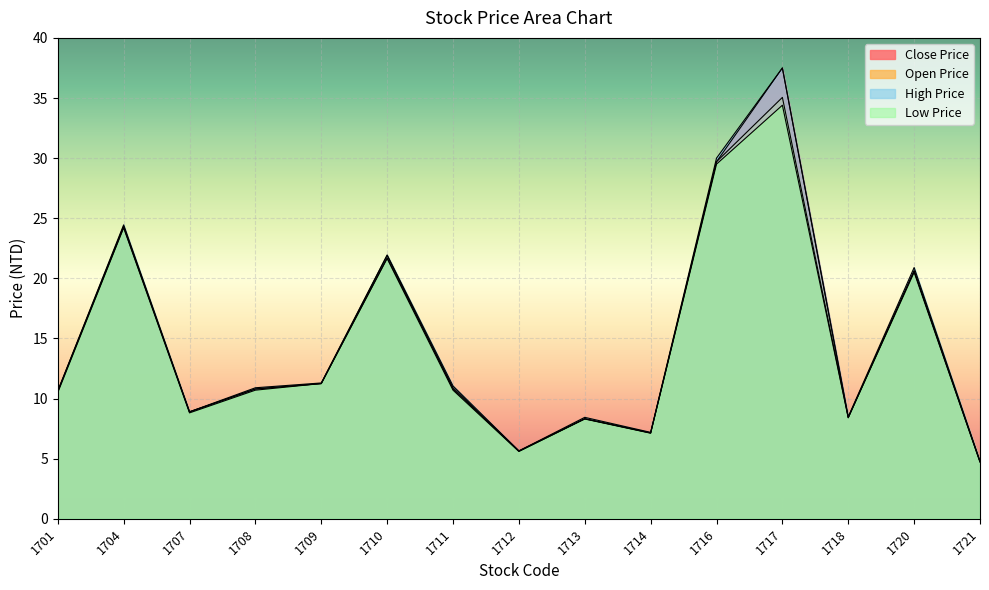

Reading right to left, transcribe all the data shown in this chart.

Close Price: 4.7	20.6	8.4	37.5	29.7	7.1	8.3	5.7	10.9	21.7	11.2	10.8	8.9	24.2	10.6
Open Price: 4.8	20.6	8.4	35.0	29.7	7.2	8.3	5.6	10.8	21.9	11.2	10.8	8.9	24.4	10.6
High Price: 4.8	20.9	8.5	37.5	30.0	7.2	8.4	5.7	11.1	21.9	11.3	10.9	8.9	24.4	10.7
Low Price: 4.7	20.5	8.4	34.4	29.5	7.1	8.3	5.6	10.7	21.6	11.2	10.7	8.8	24.2	10.5